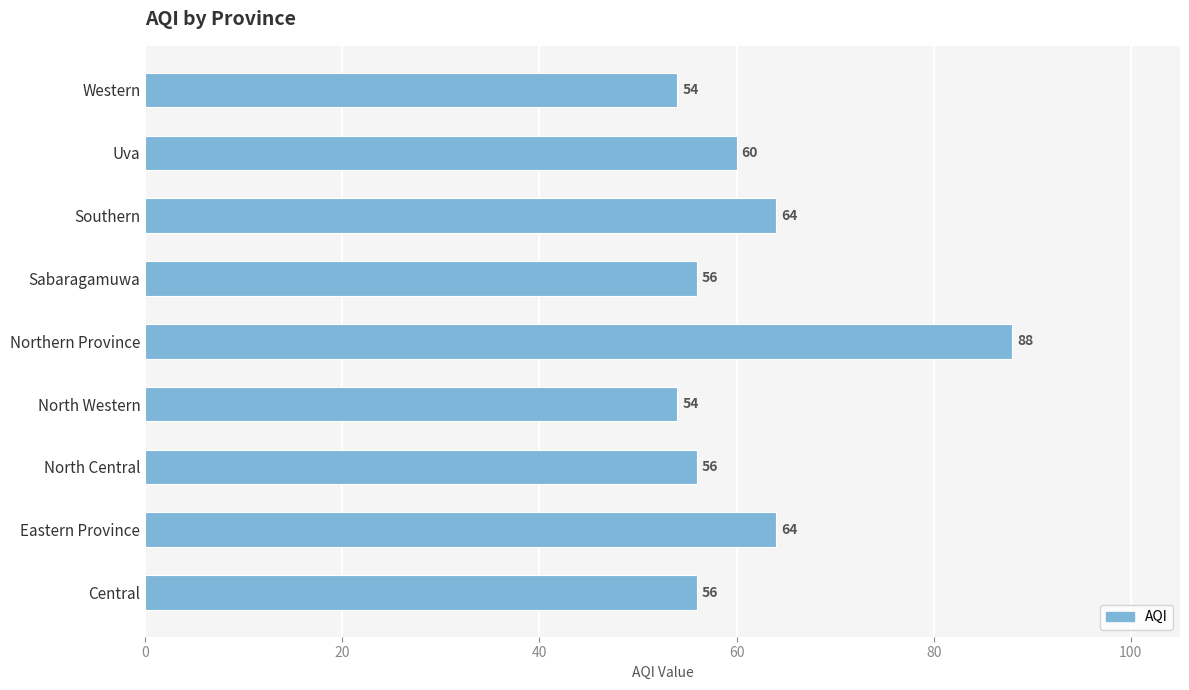

What is the approximate value at Sabaragamuwa, to the nearest 5?

55